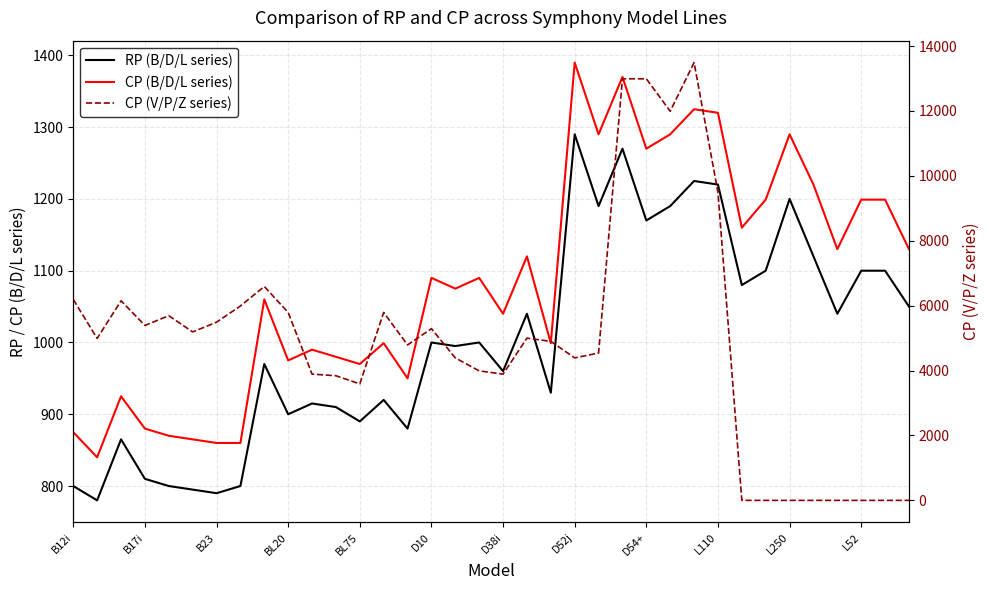

True or false: RP (B/D/L series) has more than 0 interior local peaks.

True